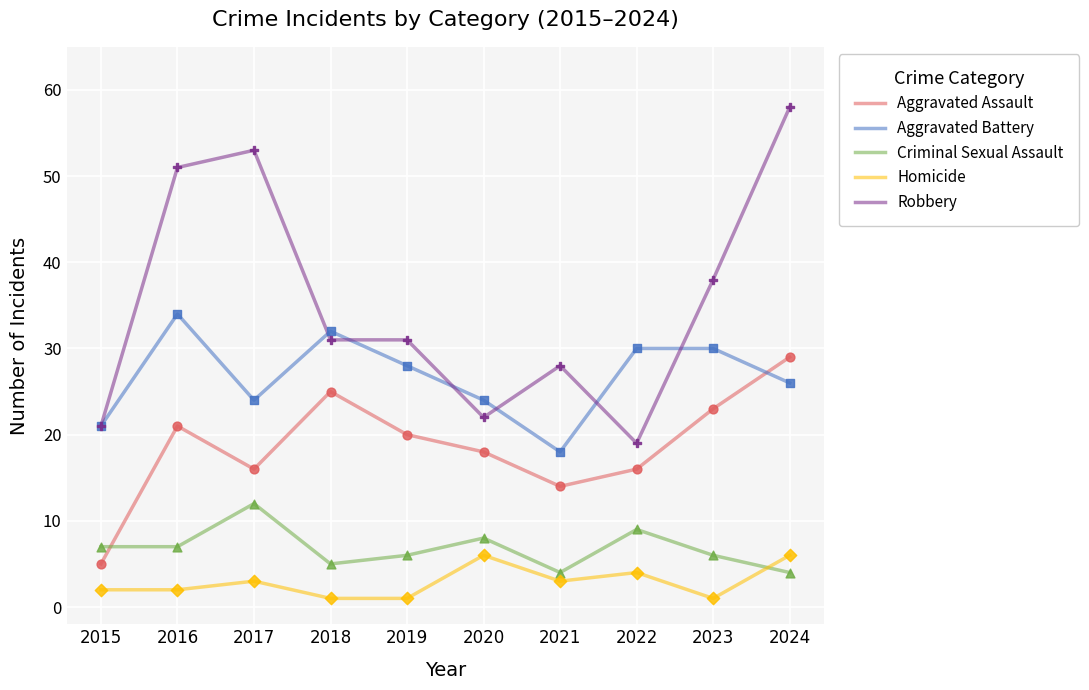

Between 2016 and 2022, which series saw the biggest shift?

Robbery